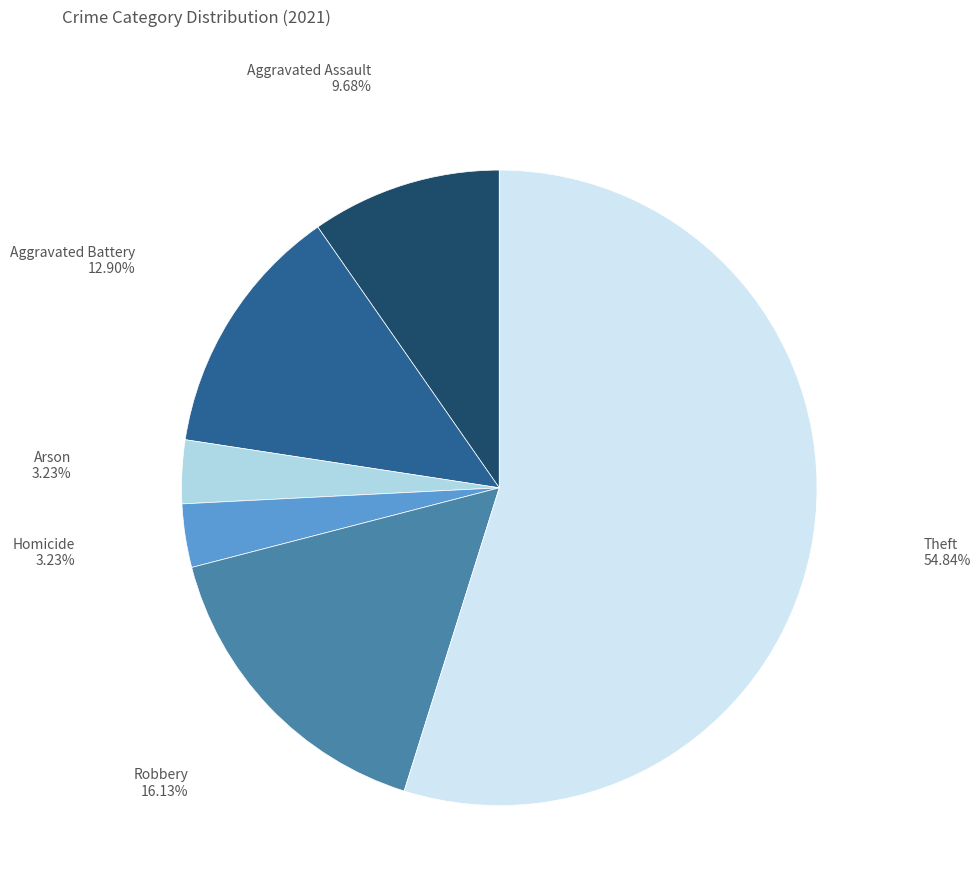

How many segments does this pie chart have?

6